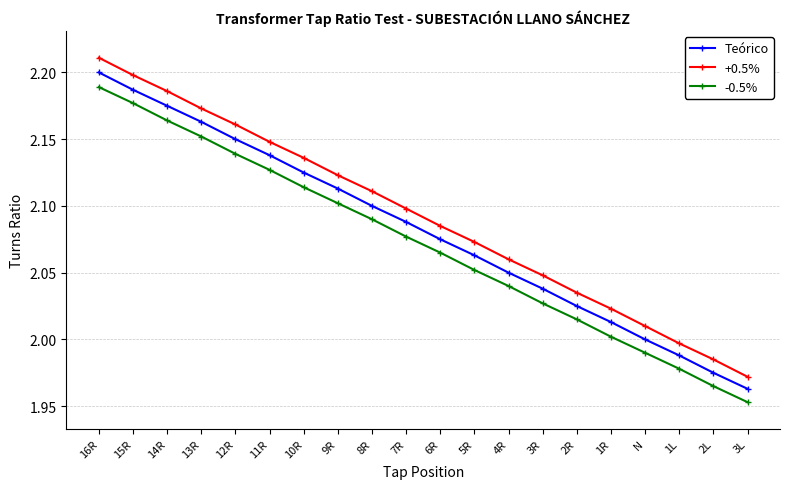

What is the difference between the -0.5% values at 11R and 4R?

0.1